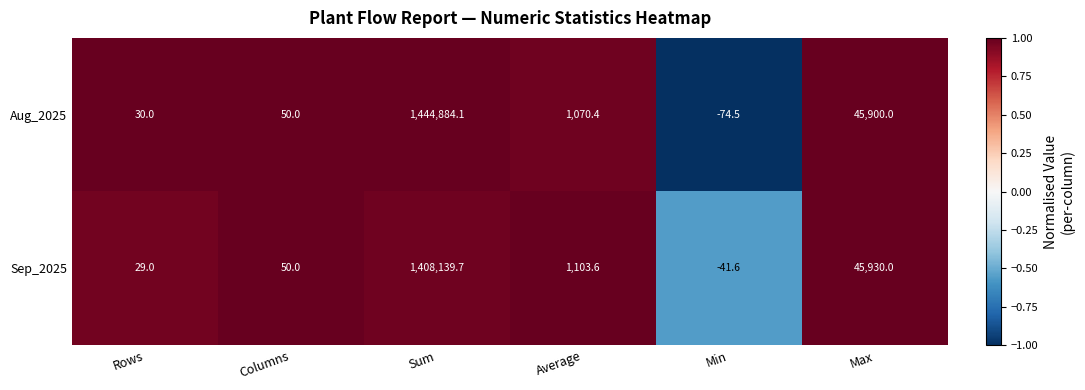

Reading left to right, extract all data points from this chart.

Aug_2025: 30.0	50.0	1444884.1	1070.4	-74.5	45900.0
Sep_2025: 29.0	50.0	1408139.7	1103.6	-41.6	45930.0